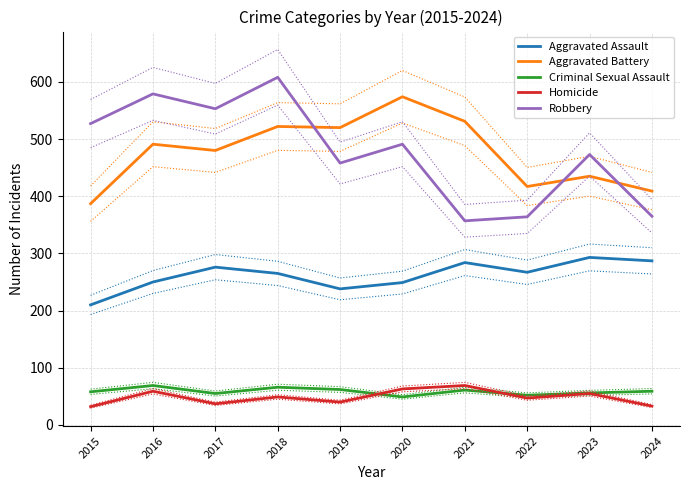

How many interior local peaks does the Homicide series have?

4